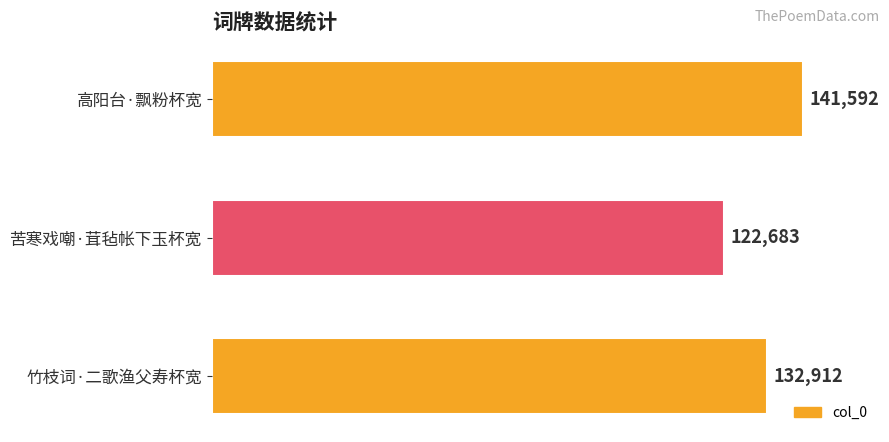

How many data points are less than 132912?

1